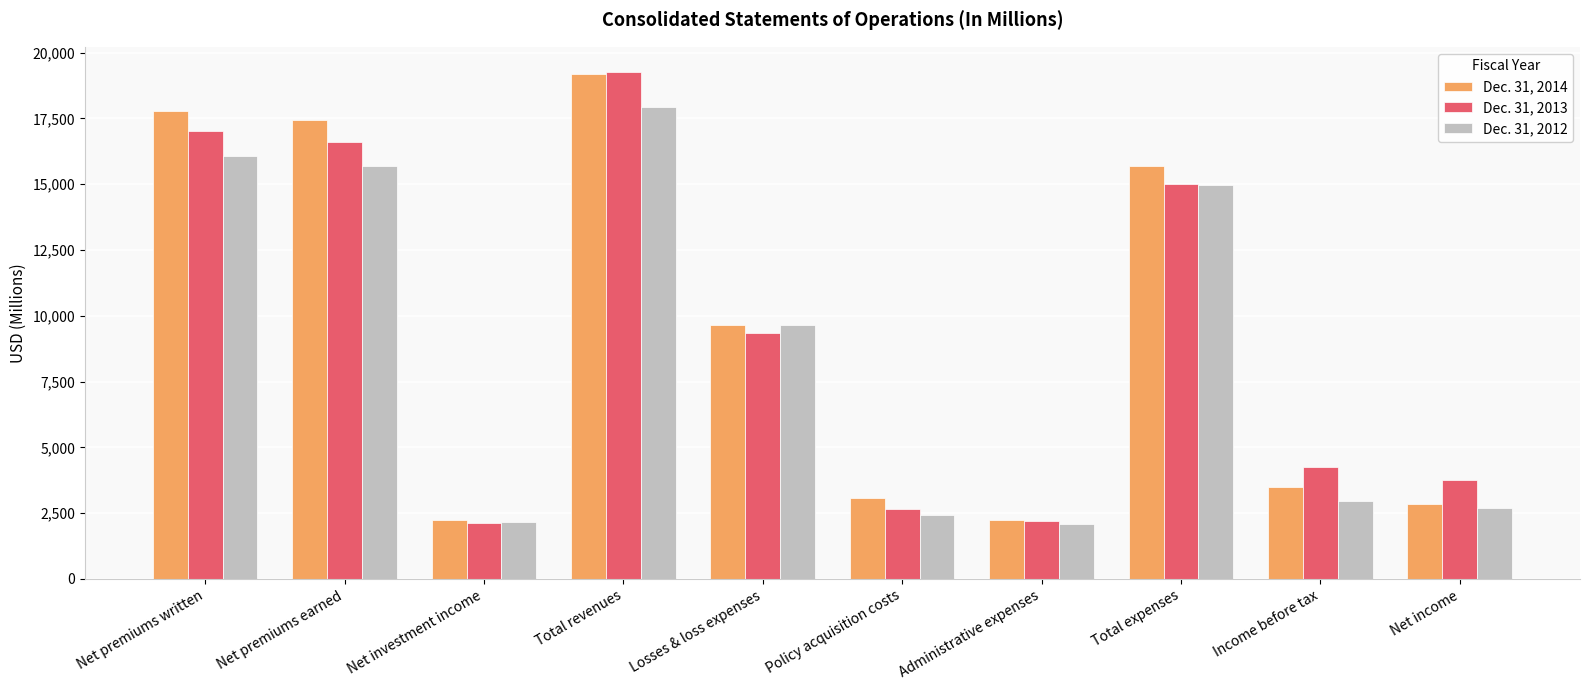

What is the total value across all series at Administrative expenses?

6552